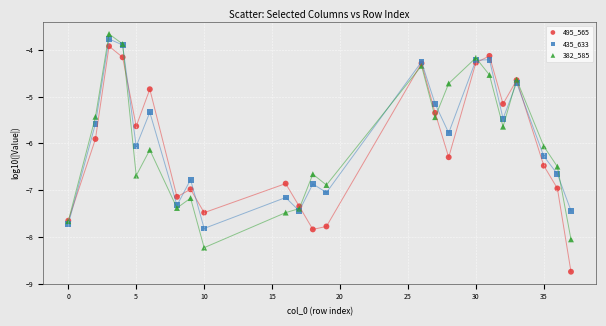

Which series reaches the minimum Y coordinate?

495_565